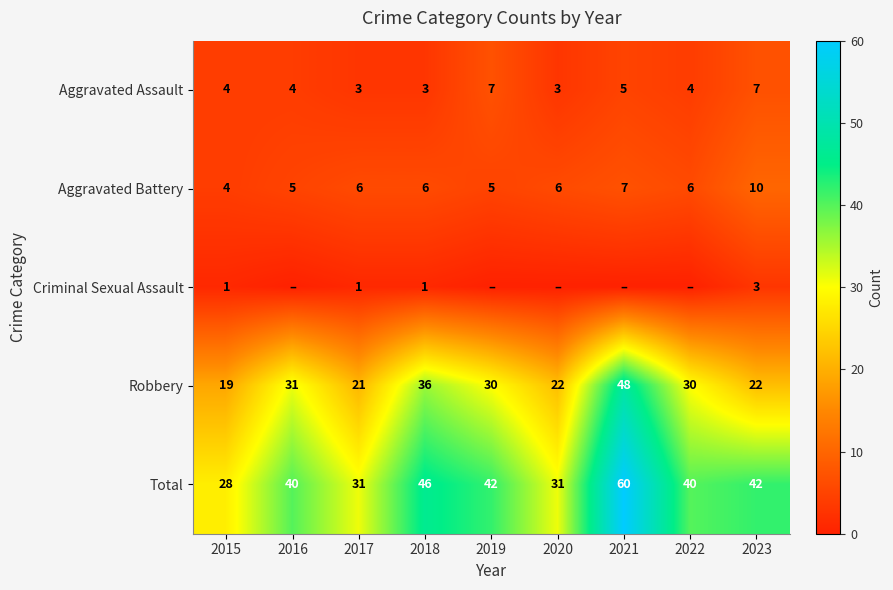

What is the average value of the Aggravated Assault series?

4